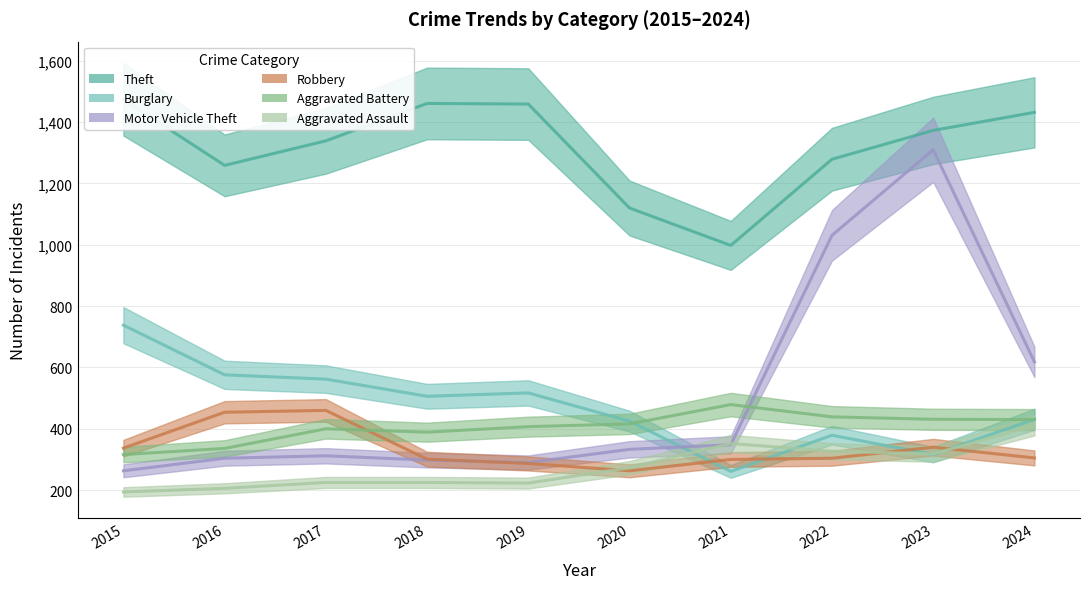

What is the average value of the Motor Vehicle Theft series?

511